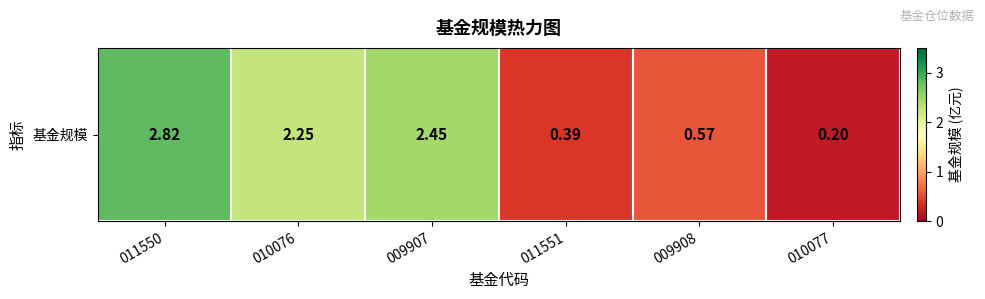

What value does the data have at 009907?

2.5